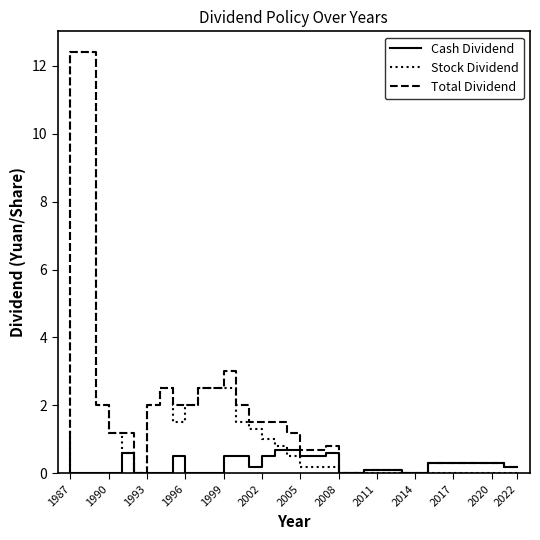

Which has a higher value, 1999 or 2017?

1999